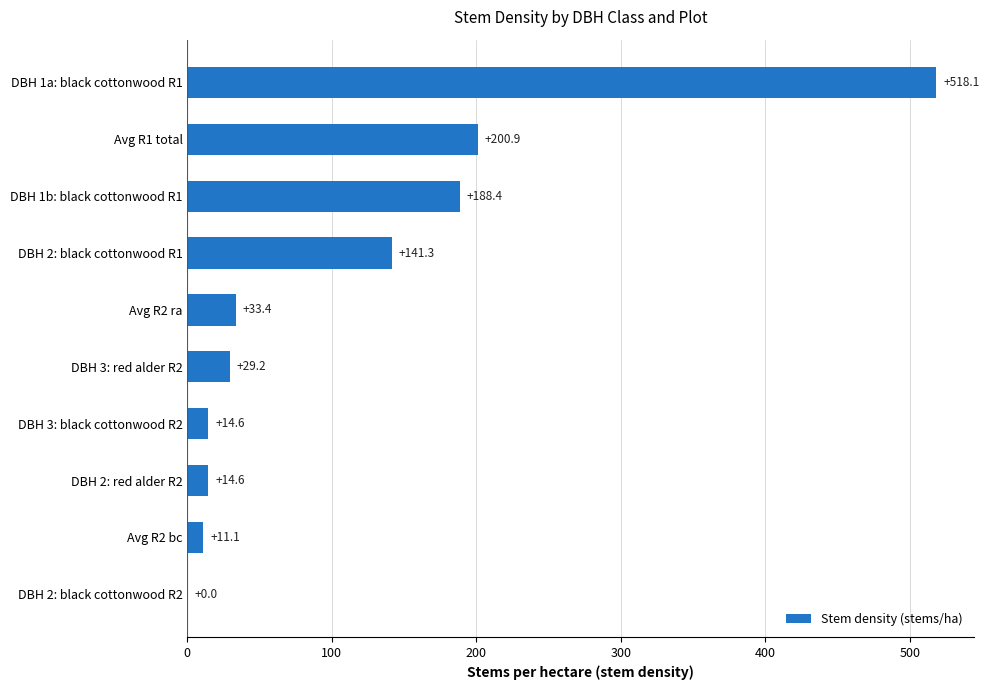

The value at DBH 2: black cottonwood R2 is 0.0. True or false?

True